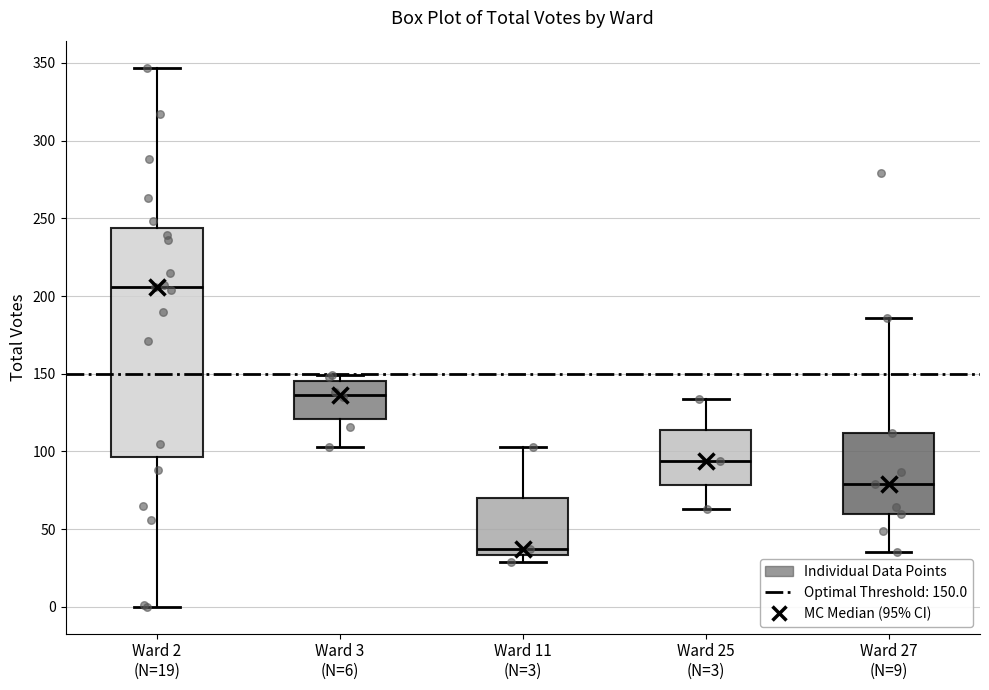

Which box has the highest median line?

Ward 2 (N=19)